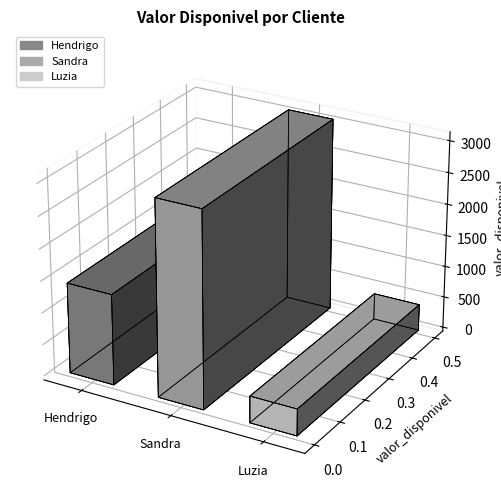

Reading left to right, what are all the values shown in this chart?

1428.3	3074.2	419.2